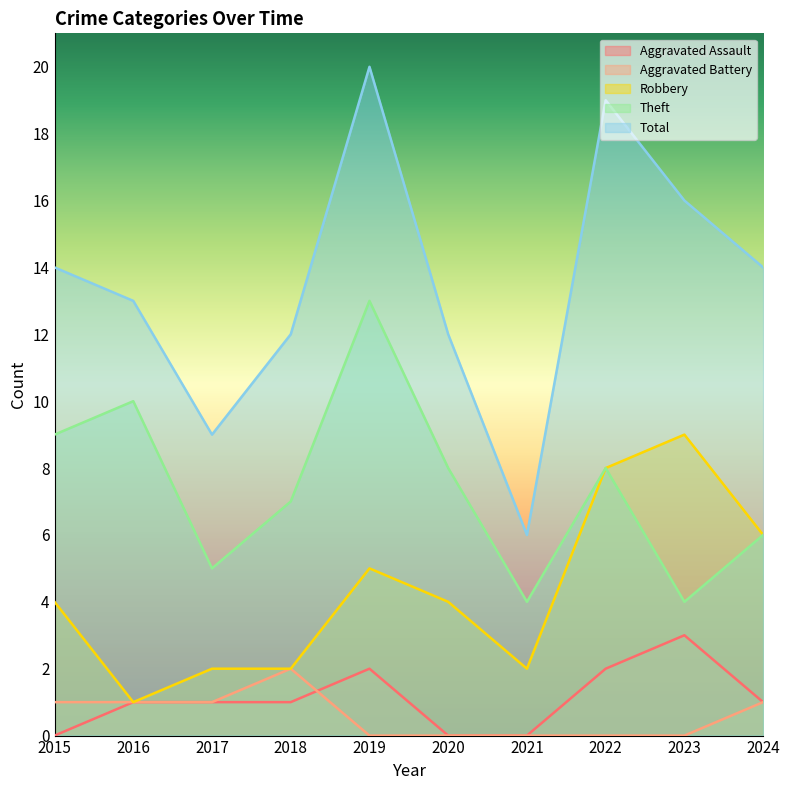

In Aggravated Assault, how many points are higher than both neighbors (excluding endpoints)?

2